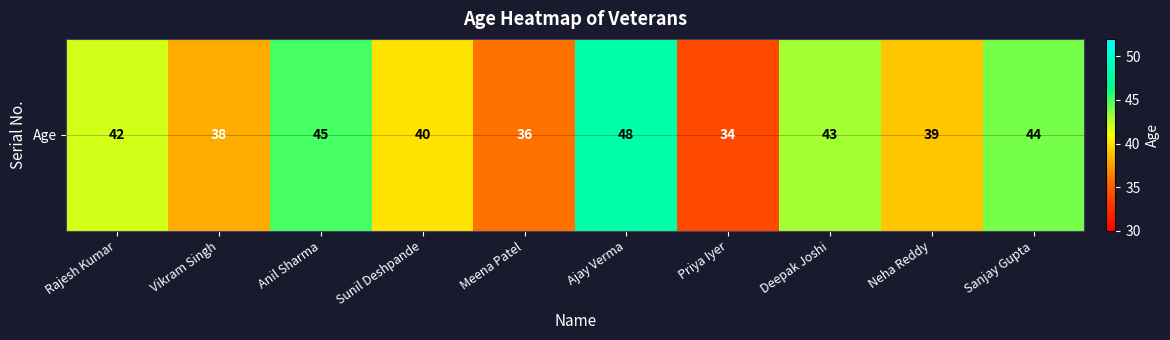

What is the sum of all values?

409